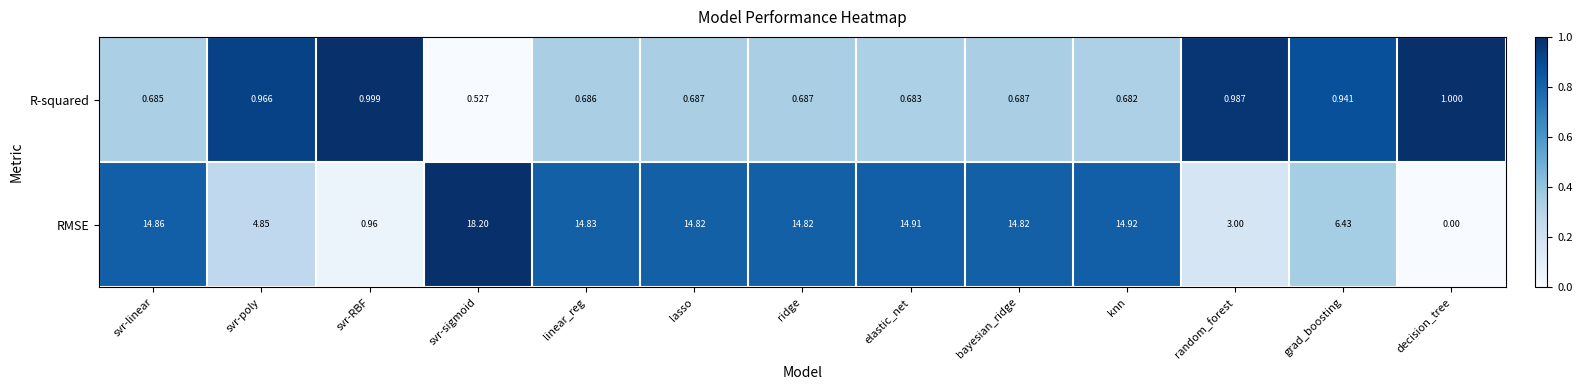

List the series in order of their peak value, lowest first.

R-squared, RMSE